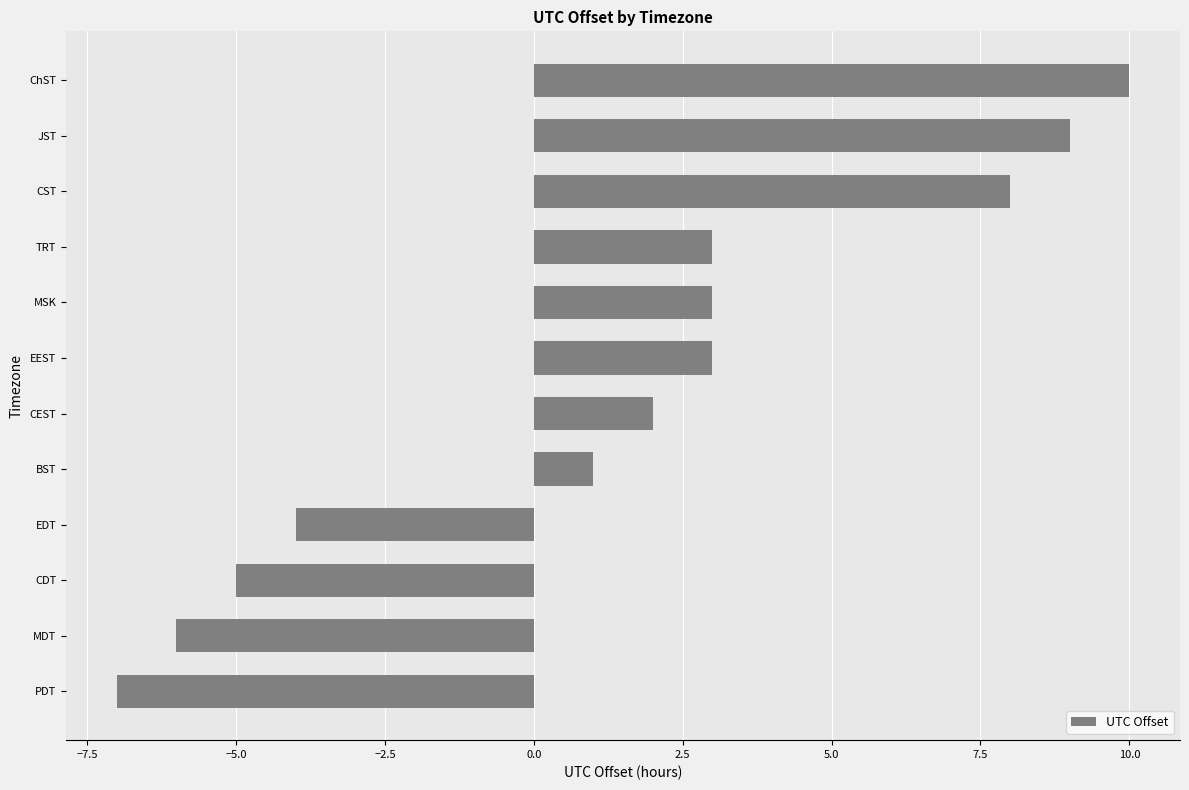

At which label is the value closest to 1?

BST